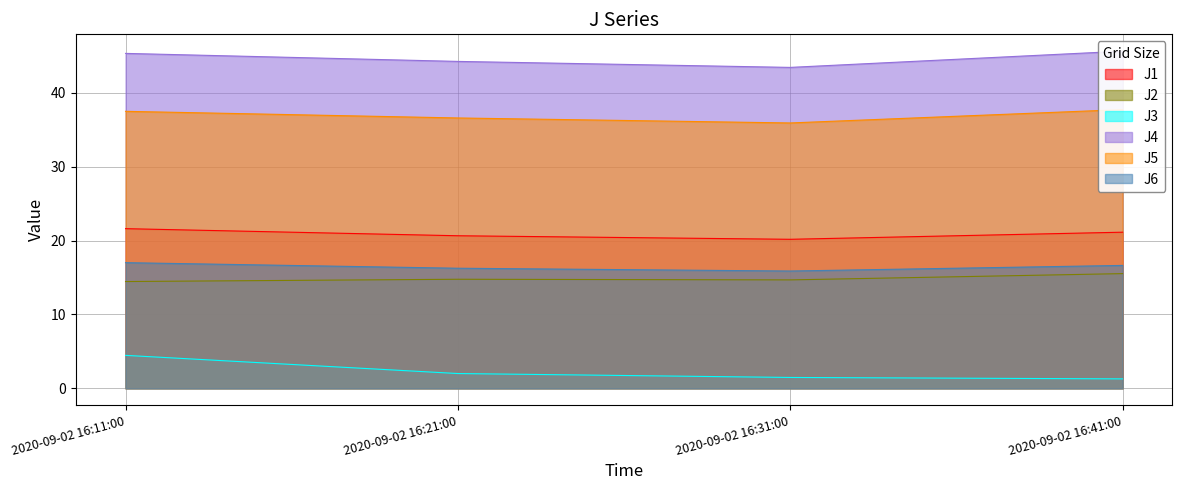

Where does the J6 series first go above 16?

2020-09-02 16:11:00